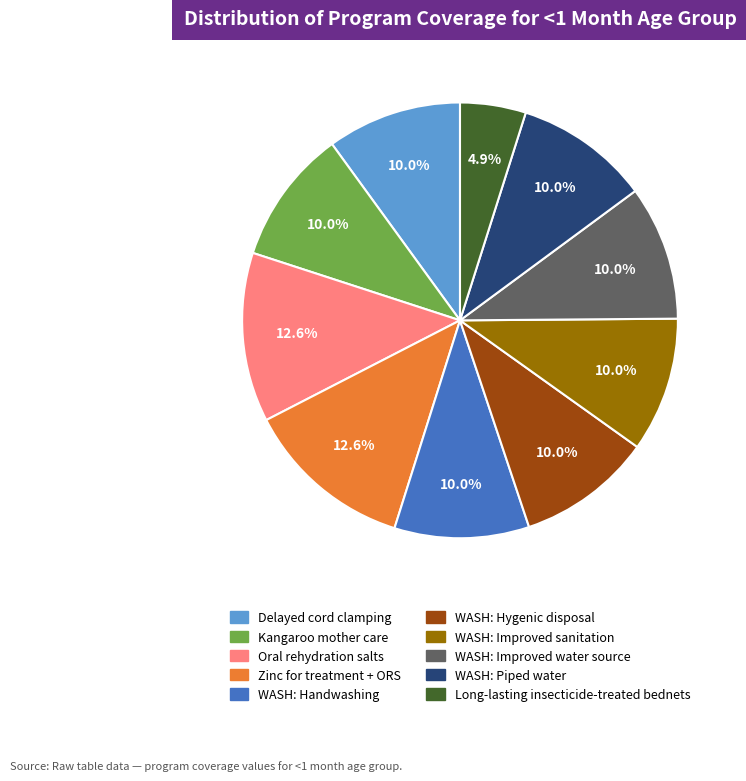

Does any single category account for the majority?

No